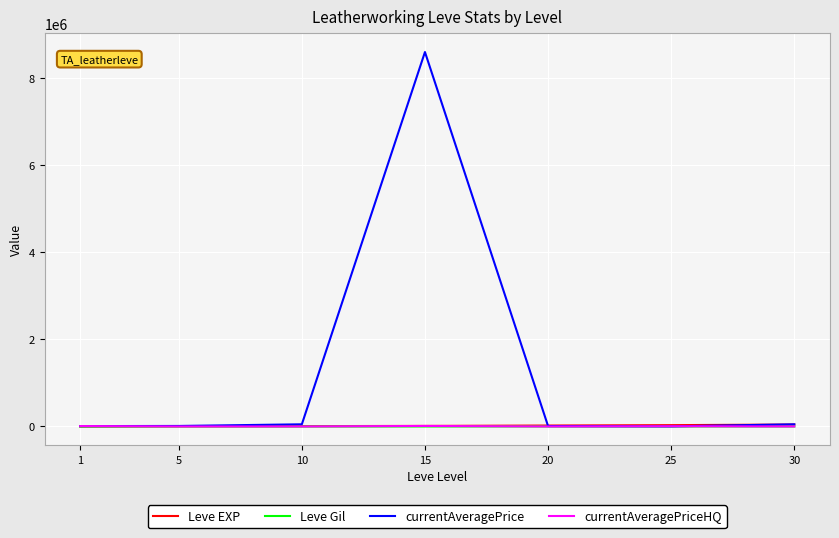

What value does the currentAveragePriceHQ series have at 1?

9432.0